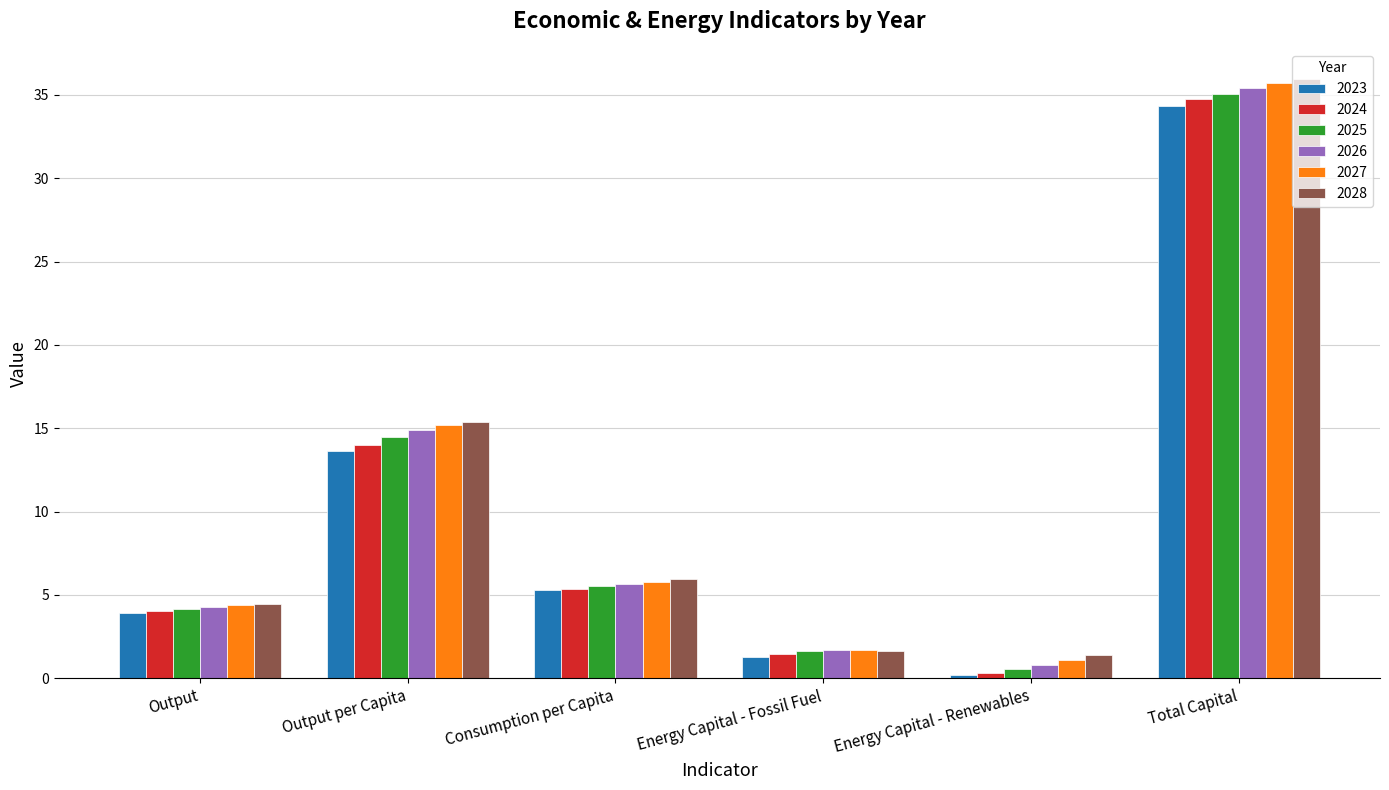

What is the difference between the 2027 values at Energy Capital - Fossil Fuel and Output per Capita?

13.5